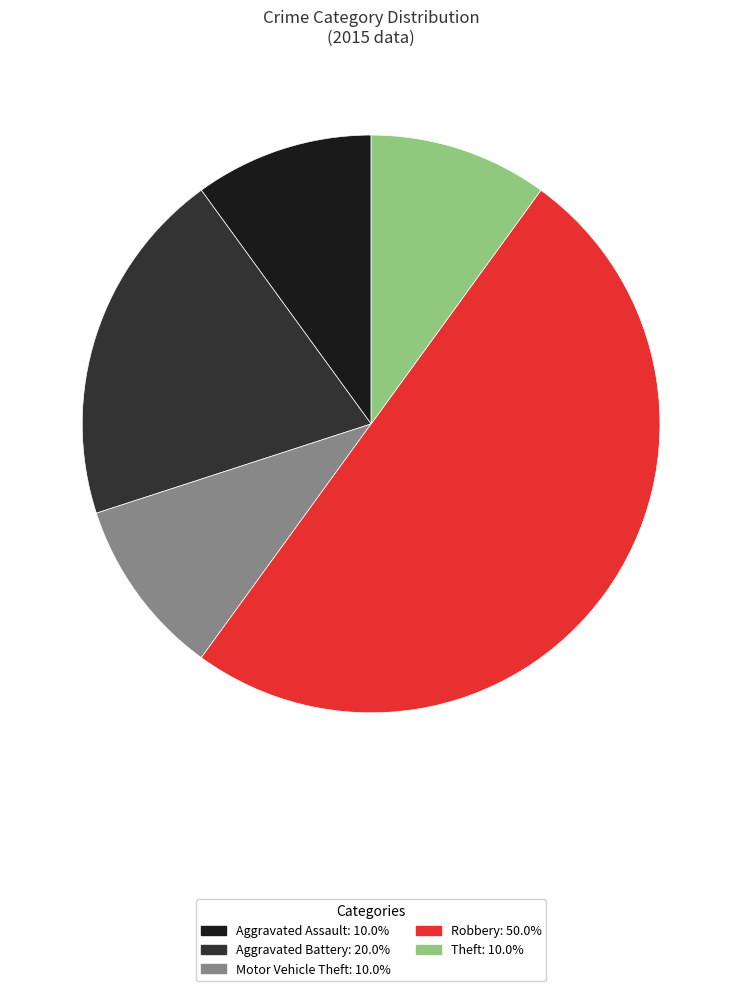

Is it true that Robbery is 63% of the pie?

False